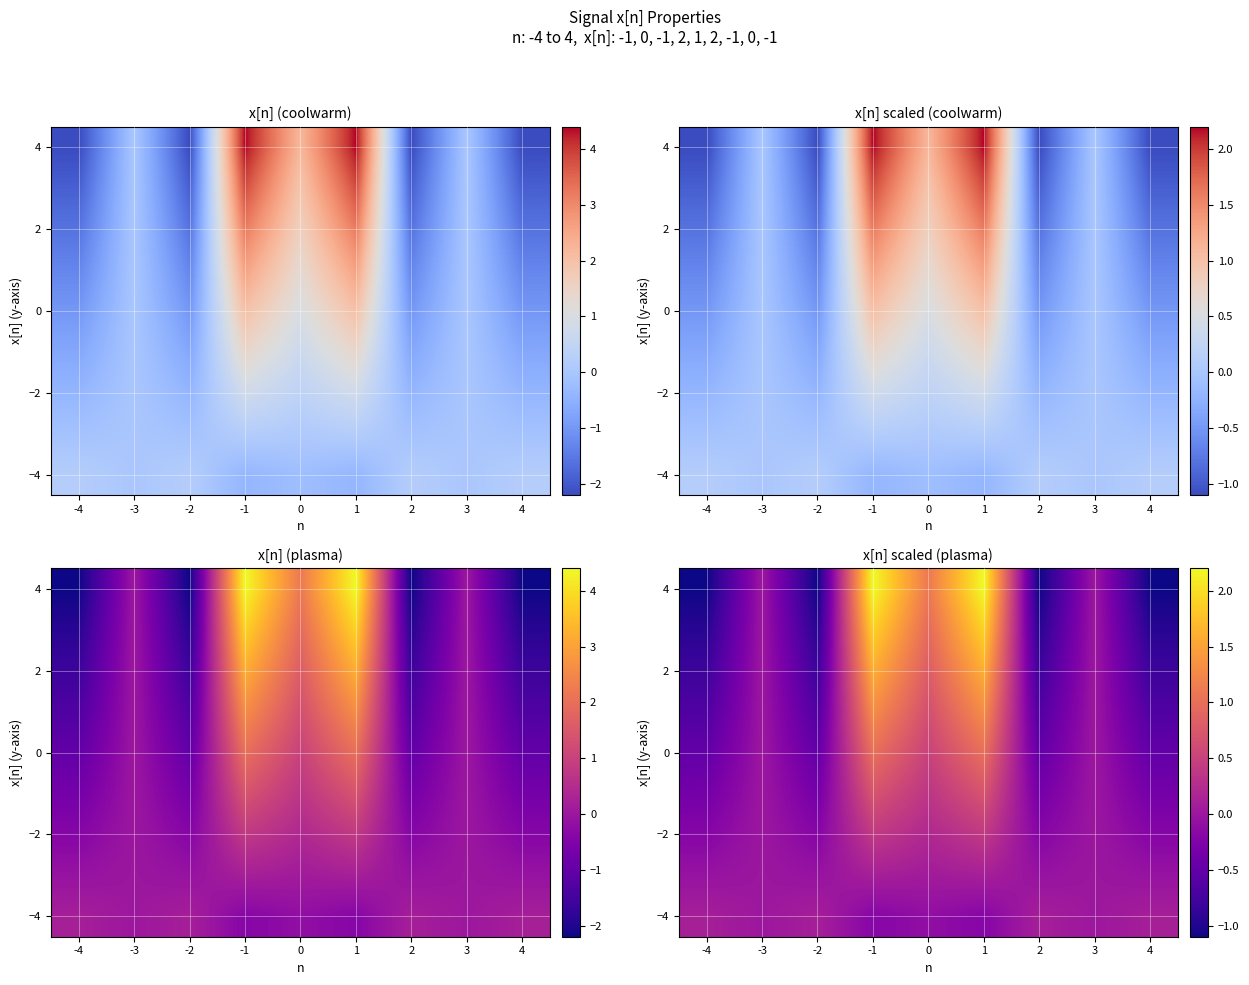

What is the minimum value shown in the chart?

-1.1